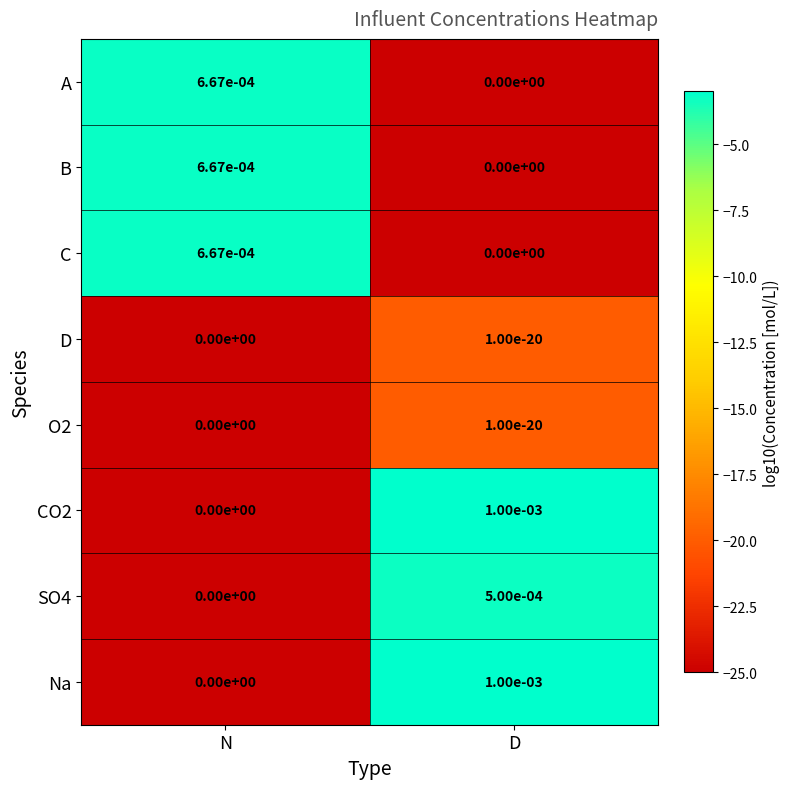

At which label does Na reach its minimum?

N